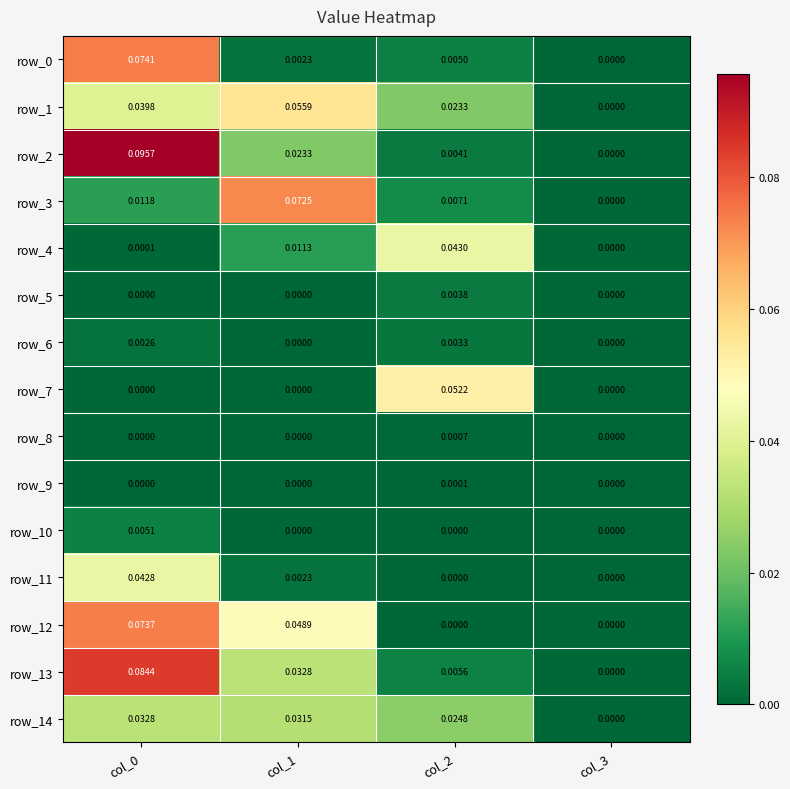

At which label is row_1 closest to 0?

col_3